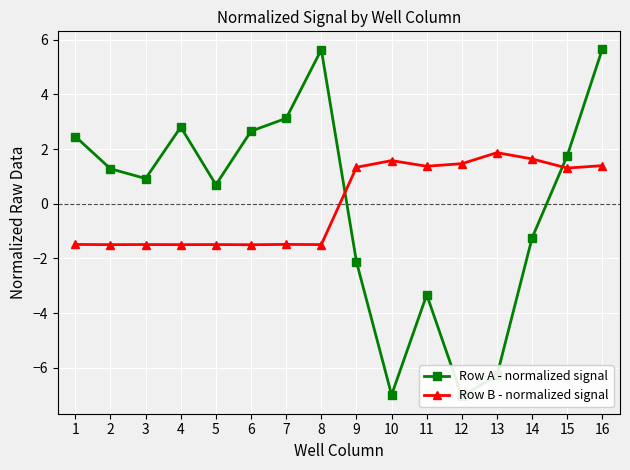

The value of Row A - normalized signal at 9 is -2.1. True or false?

True